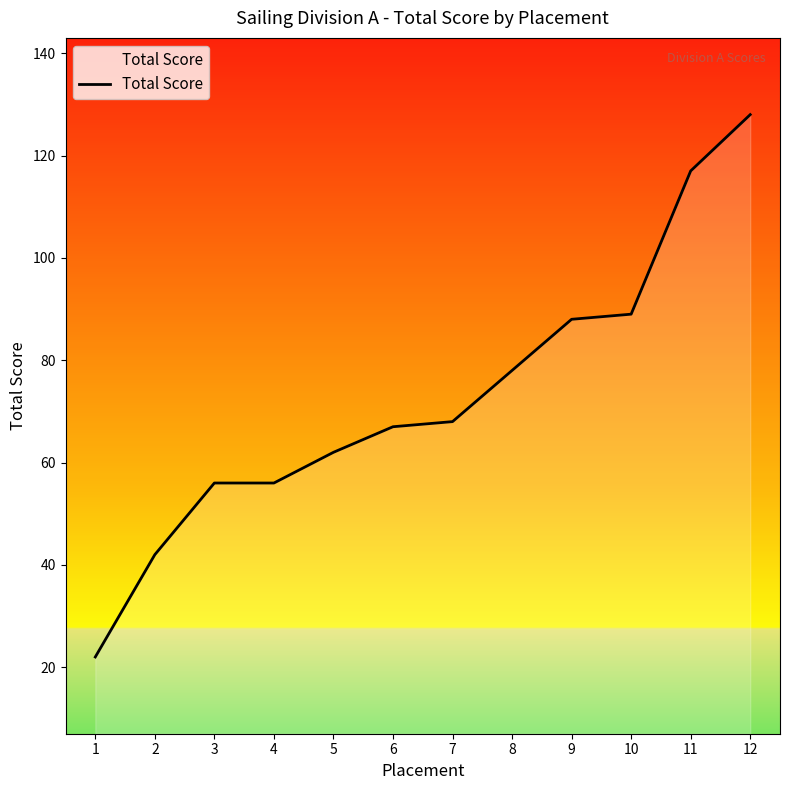

At which category does the chart reach its peak across all series?

12